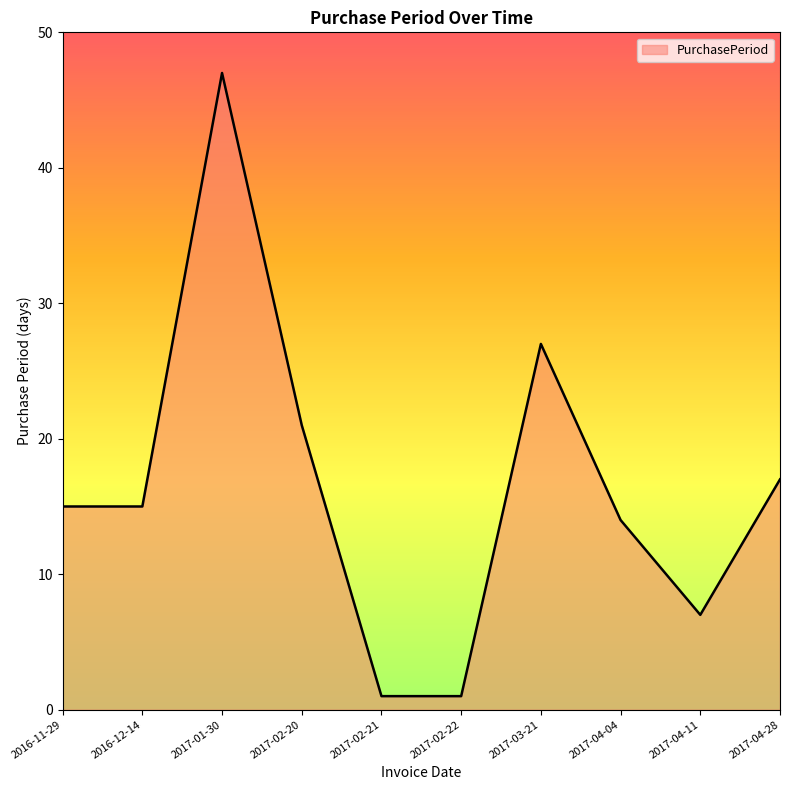

How many lines are shown in the chart?

1